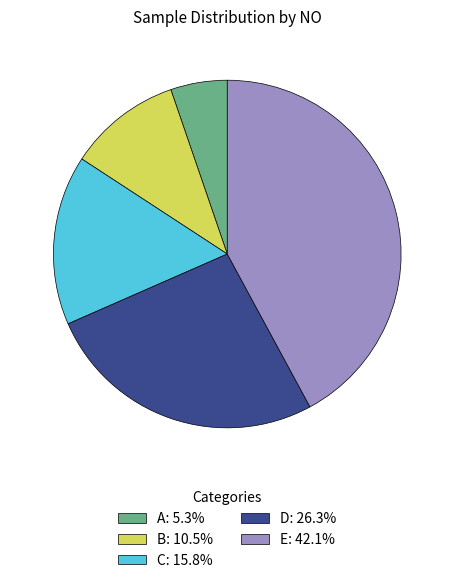

What is the ratio of the value at A: 5.3% to the value at B: 10.5%?

0.5